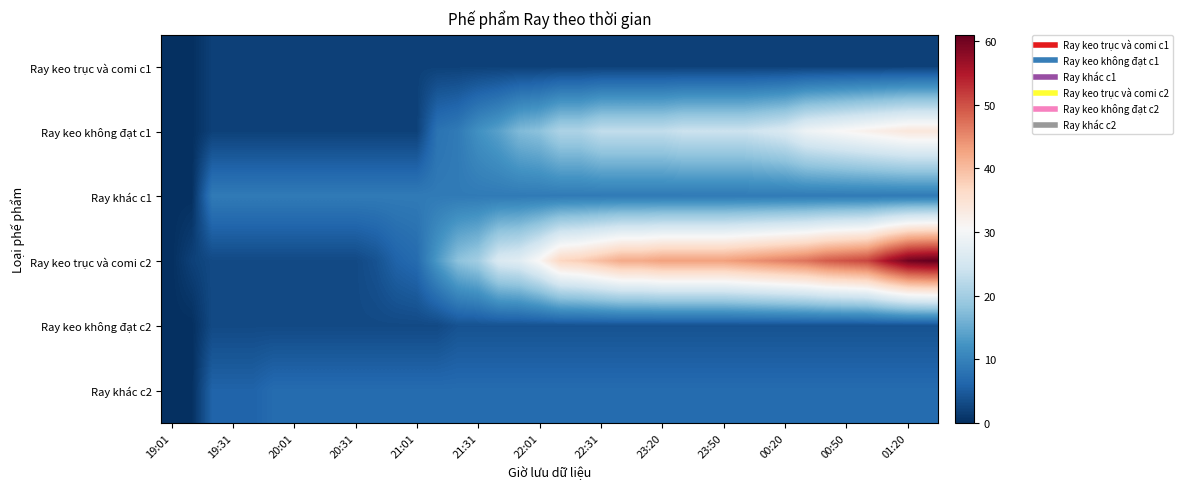

At which category does the chart reach its peak across all series?

37